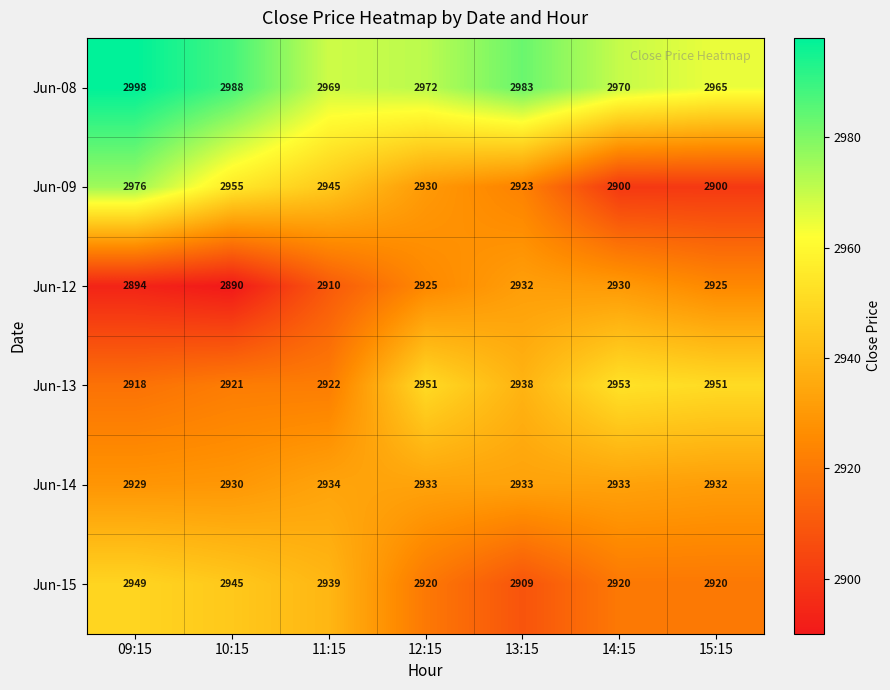

The value of Jun-09 at 15:15 is 2900. True or false?

True